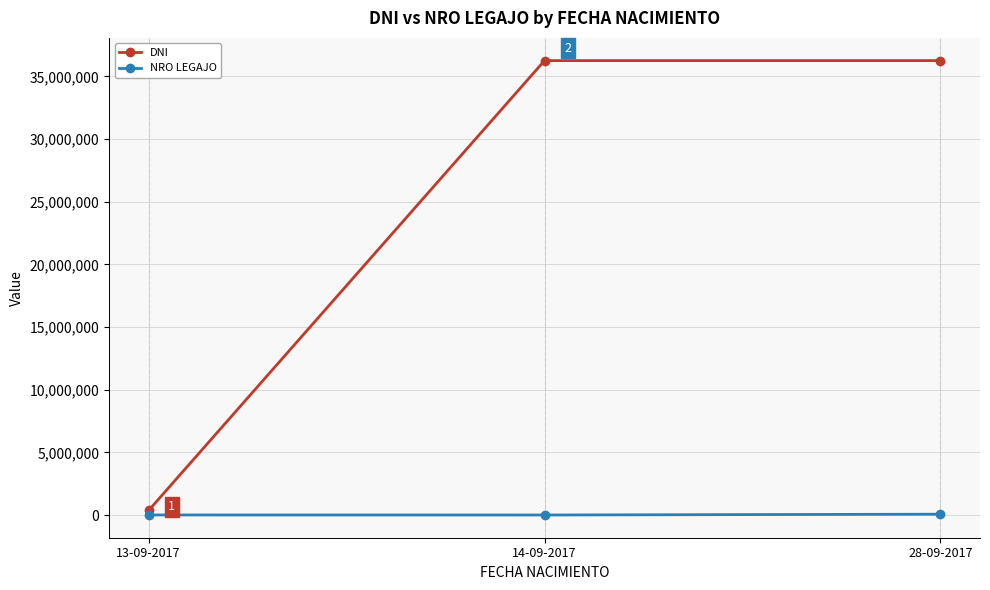

How many data points does each series have?

3